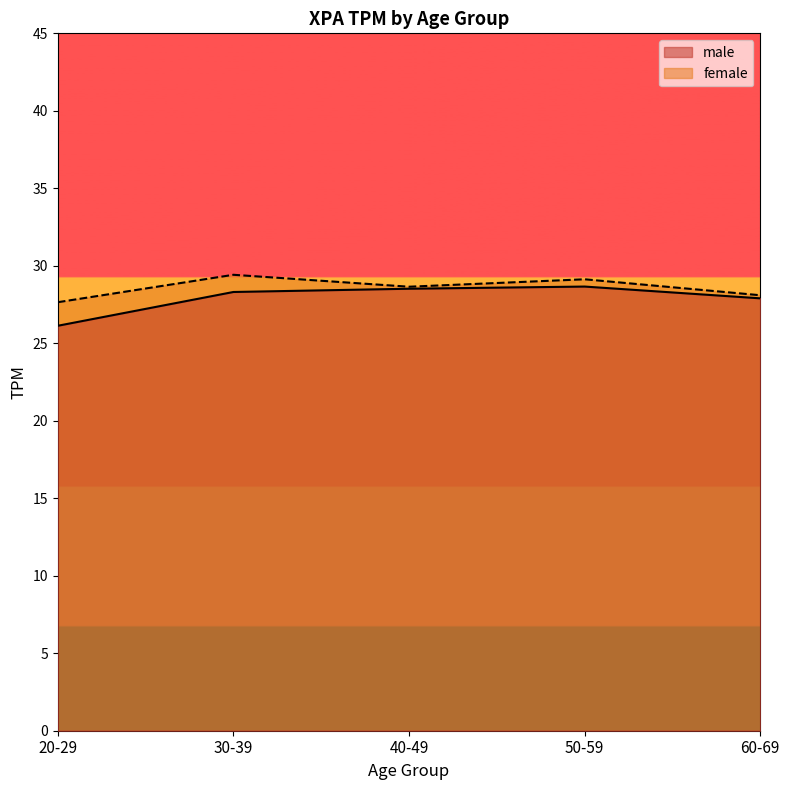

Count the female values in the range 27 to 29.

3